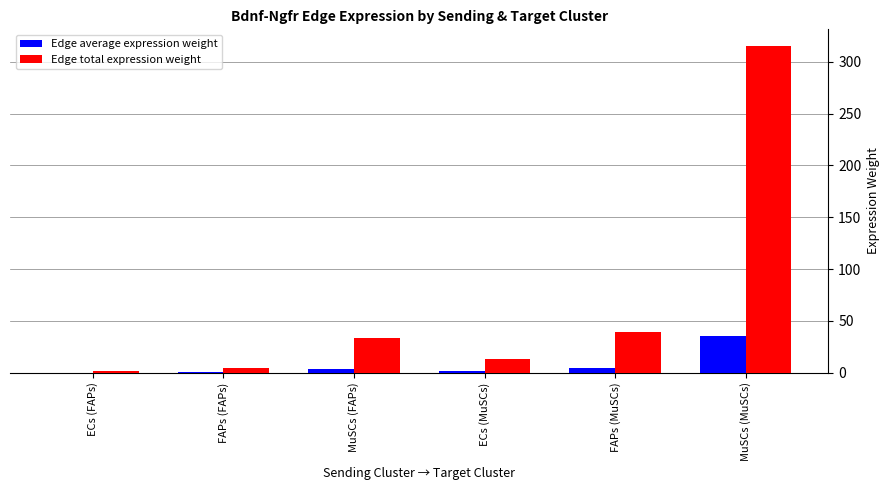

What is the sum of all Edge total expression weight values?

407.7